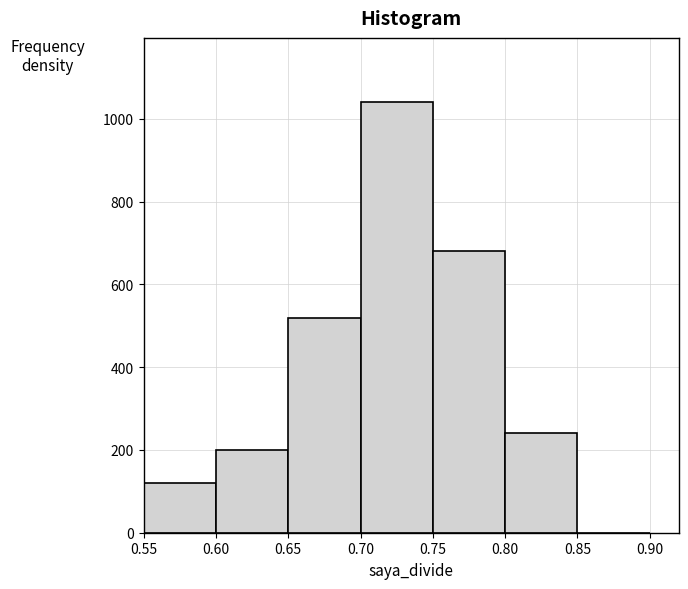

Reading left to right, transcribe this chart: for each bar, give the range it covers on the x-axis and its height. The values are not printed on the chart, so give them approximately, as read against the axis.

0.55 to 0.60: 120
0.60 to 0.65: 200
0.65 to 0.70: 520
0.70 to 0.75: 1040
0.75 to 0.80: 680
0.80 to 0.85: 240
0.85 to 0.90: 0